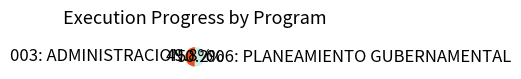

What percentage is NOT represented by 003: ADMINISTRACION?

50.2%